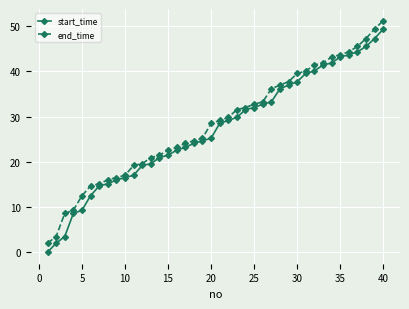

What is the difference between the maximum and second lowest values in the start_time series?

47.4